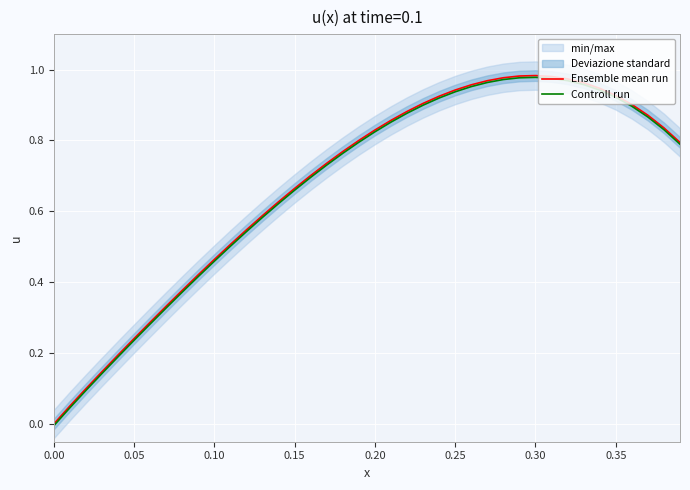

At which category is the sum across all series the highest?

0.30